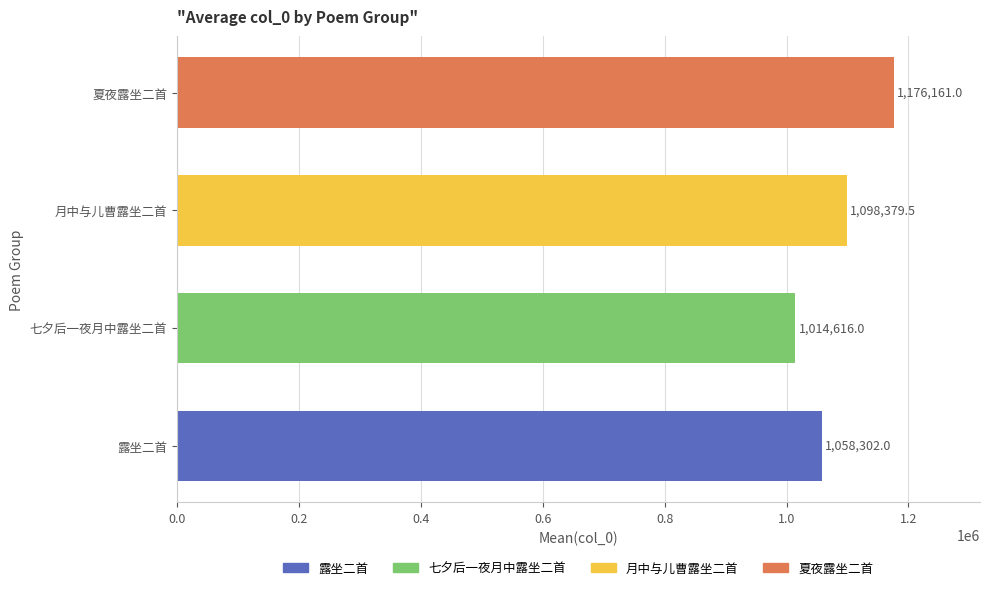

How many data points in 露坐二首 are less than 1117982?

1